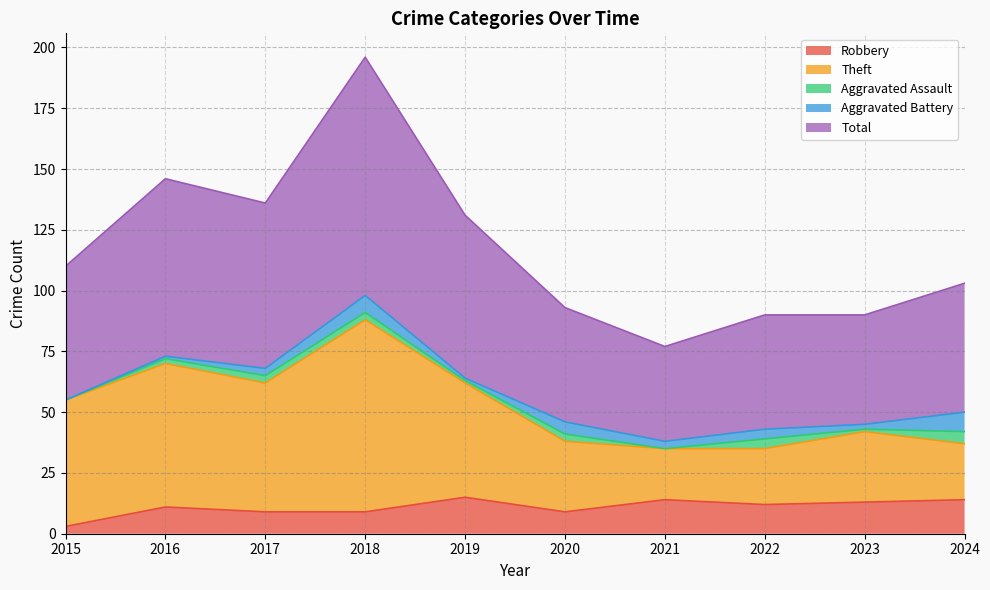

How many data points in Theft are above 55?

4